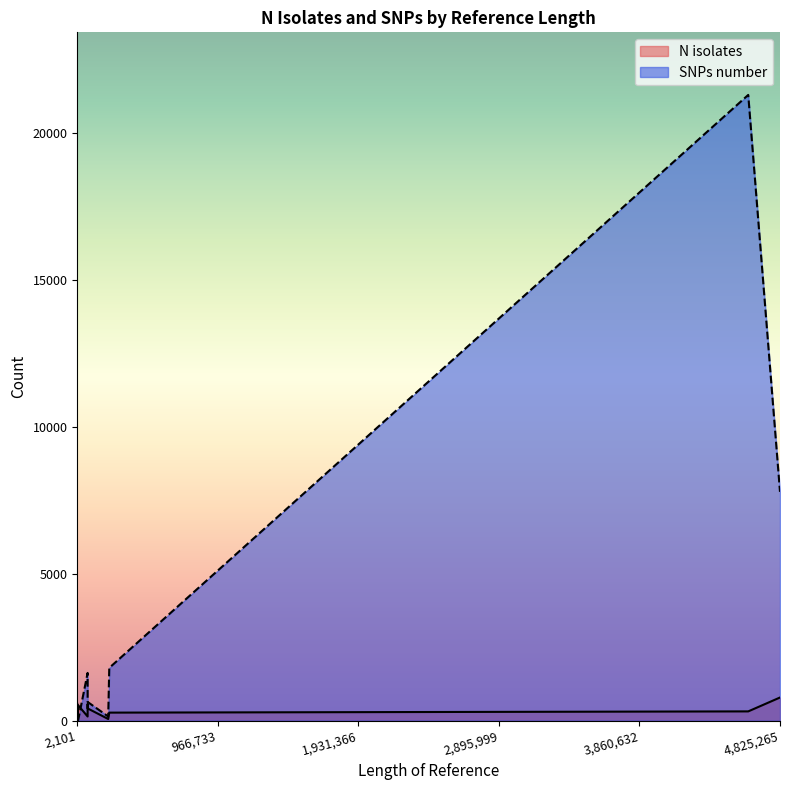

List the labels in order of N isolates value, largest first.

NC_007384, NC_009347, LN624486_both, NC_009345, LN624486_sonnei, NC_004337, NC_004851, LN624486_flex, NC_009346, NC_007385